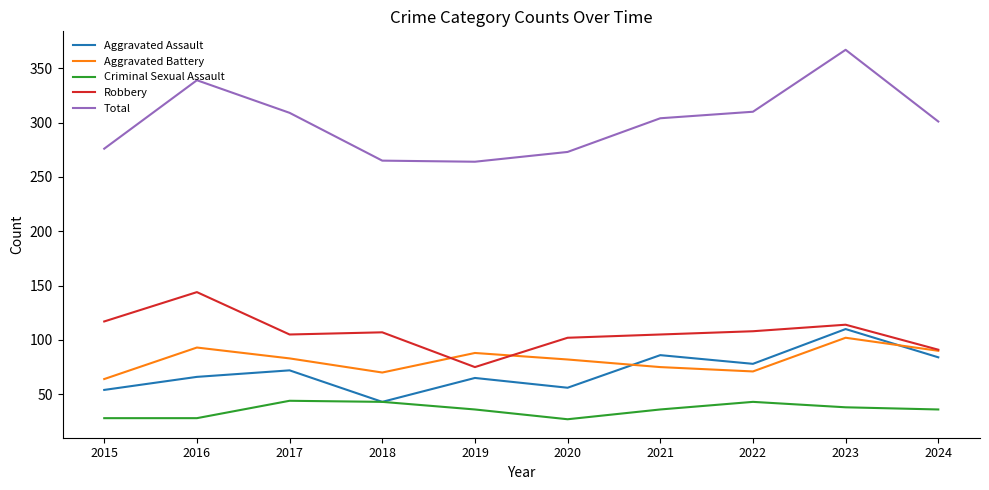

At which category does Aggravated Battery reach its first local valley?

2018